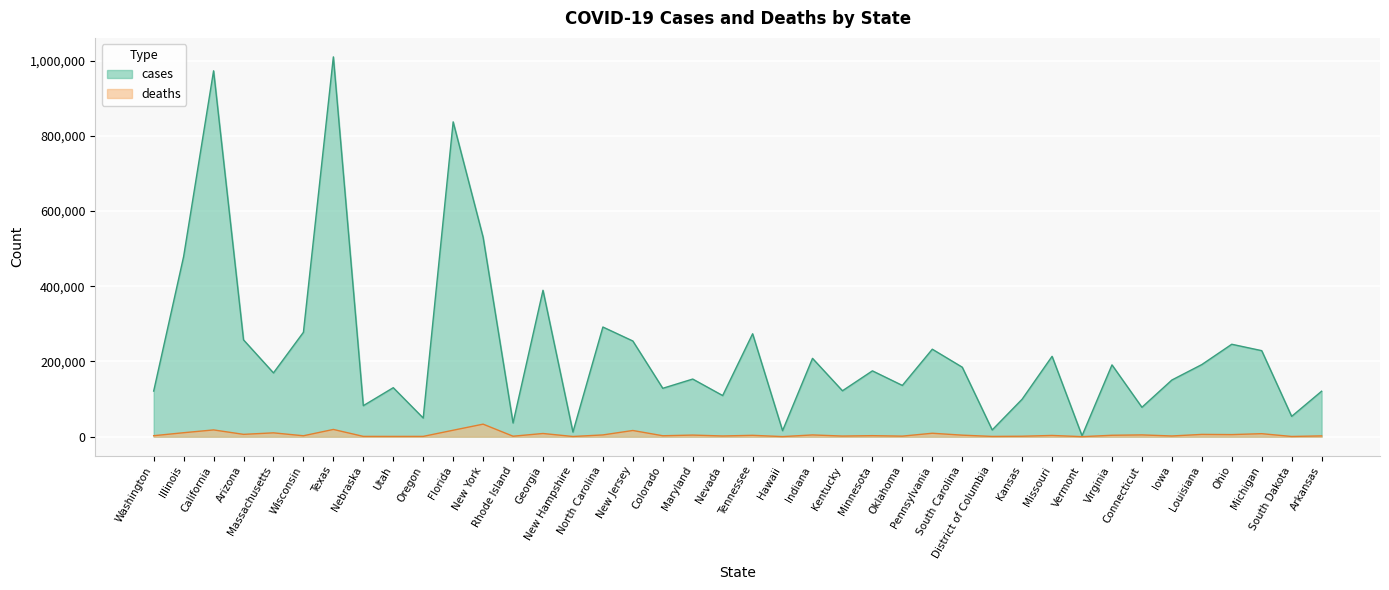

What is the lowest value of the deaths series?

59